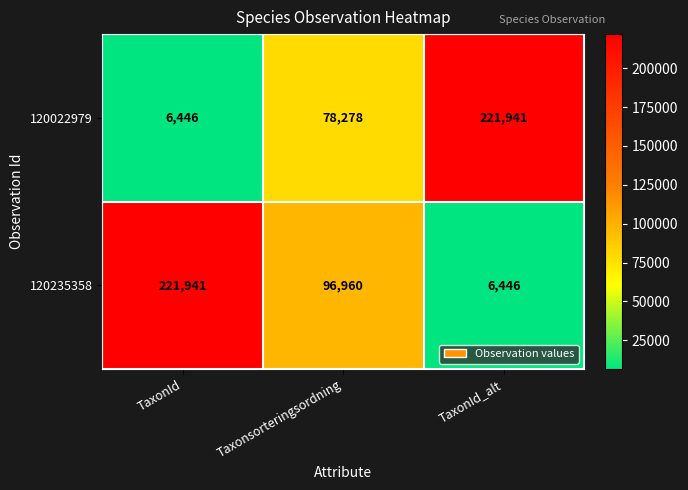

Count the 120022979 values in the range 6446 to 221941.

3